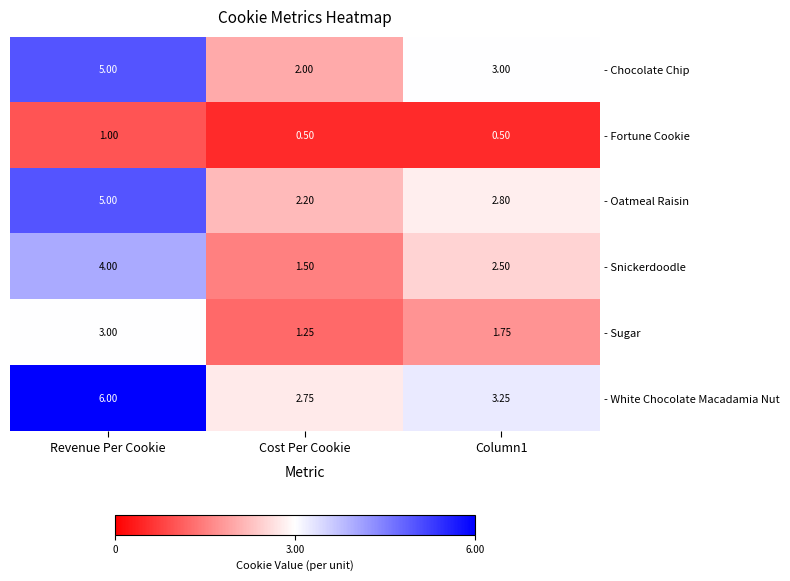

Which series has the largest range (max minus min)?

- White Chocolate Macadamia Nut